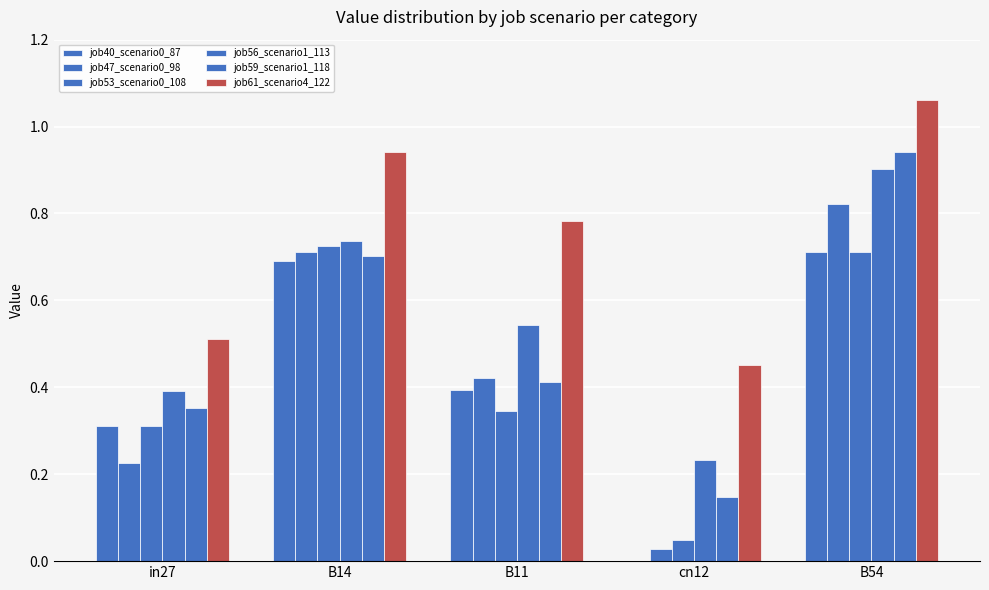

Count the number of data series in this chart.

6